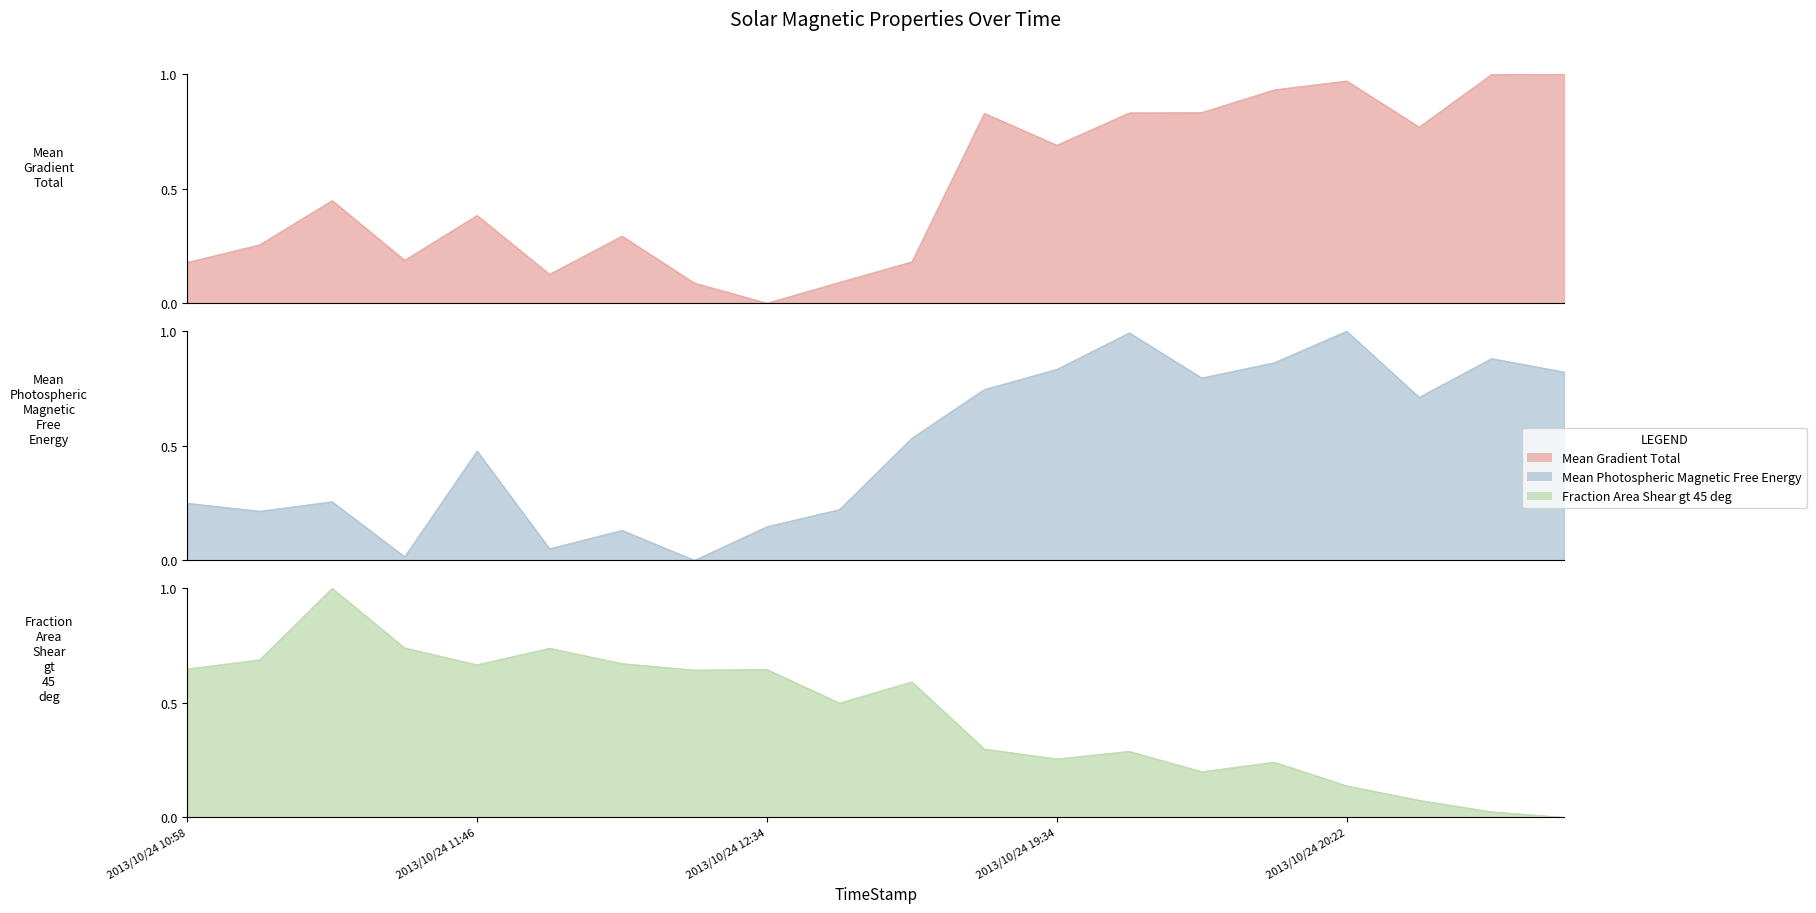

At which category does Fraction Area Shear gt 45 deg reach its first local peak?

2013/10/24 11:22